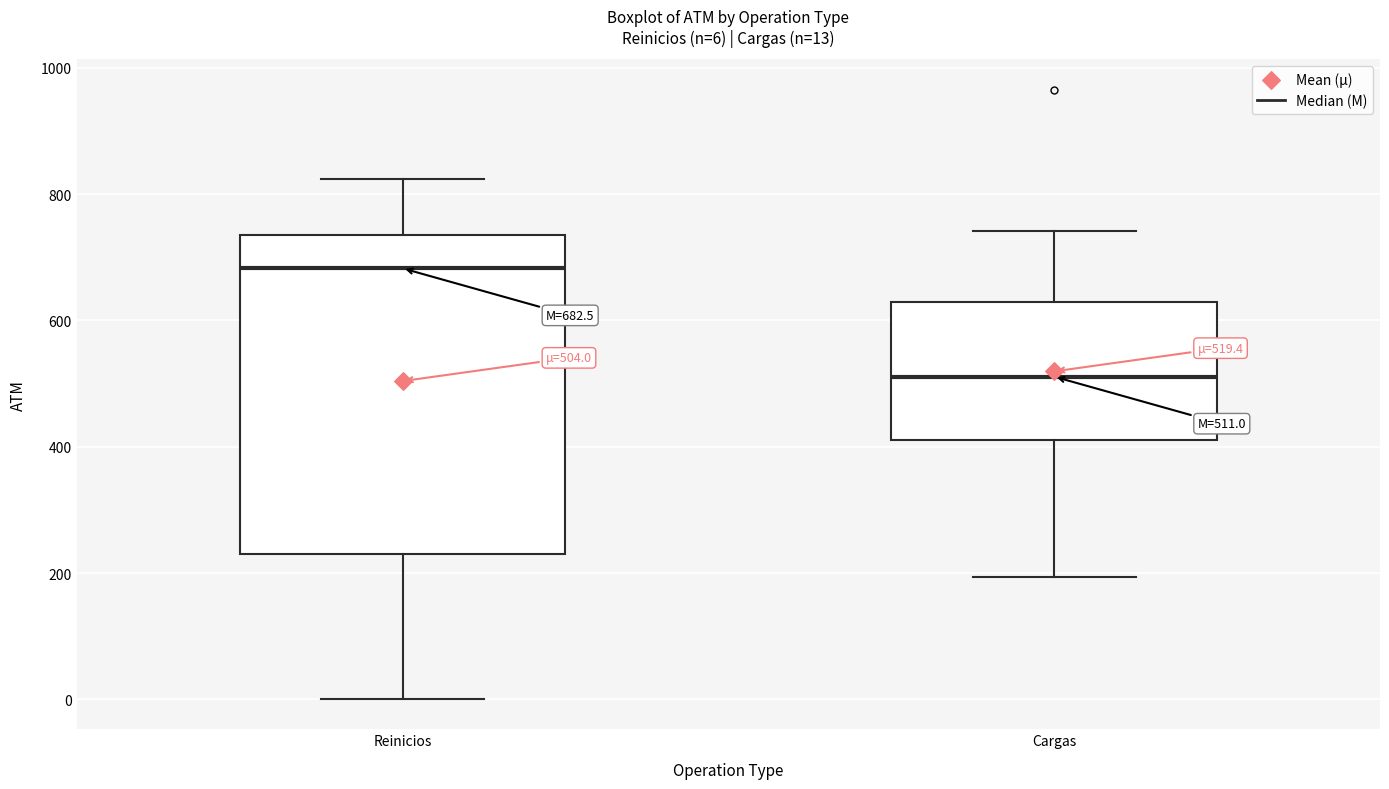

Which box's median line is the lowest?

Cargas